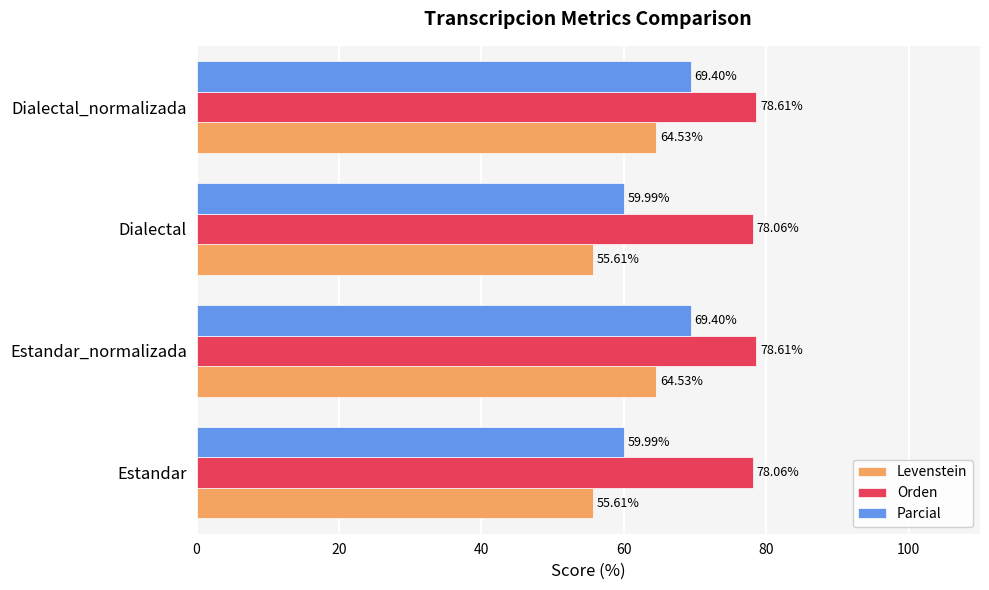

At Estandar_normalizada, list the series in order from smallest to largest.

Levenstein, Parcial, Orden